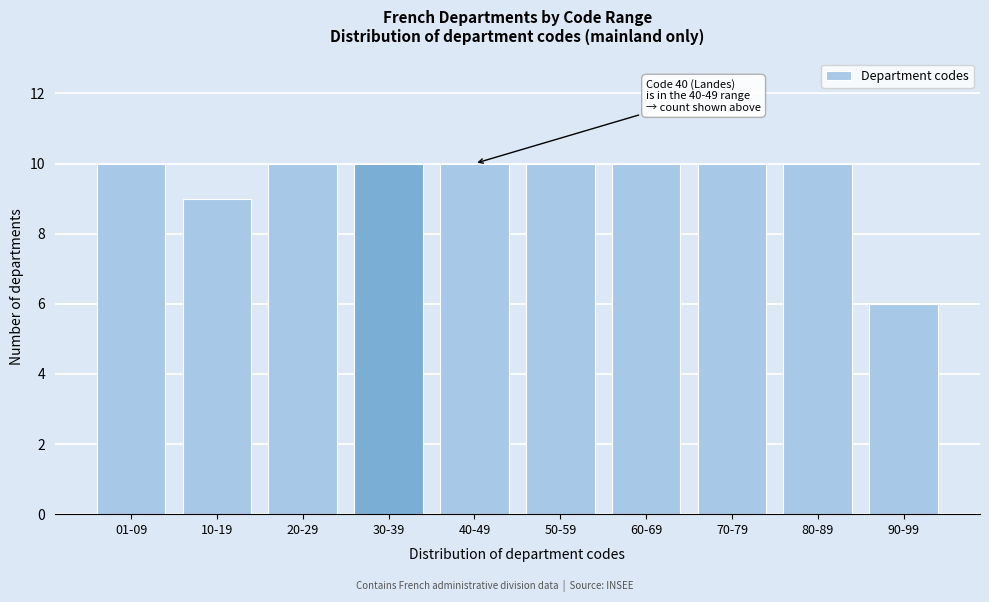

Reading left to right, what are all the values shown in this chart?

01-09=10	10-19=9	20-29=10	30-39=10	40-49=10	50-59=10	60-69=10	70-79=10	80-89=10	90-99=6